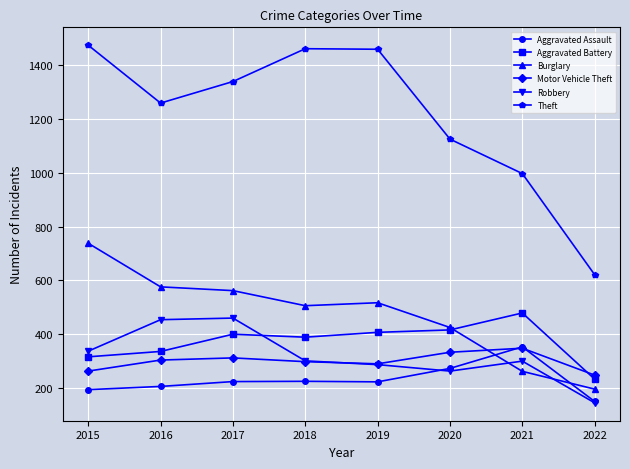

At which category does the chart reach its peak across all series?

2015